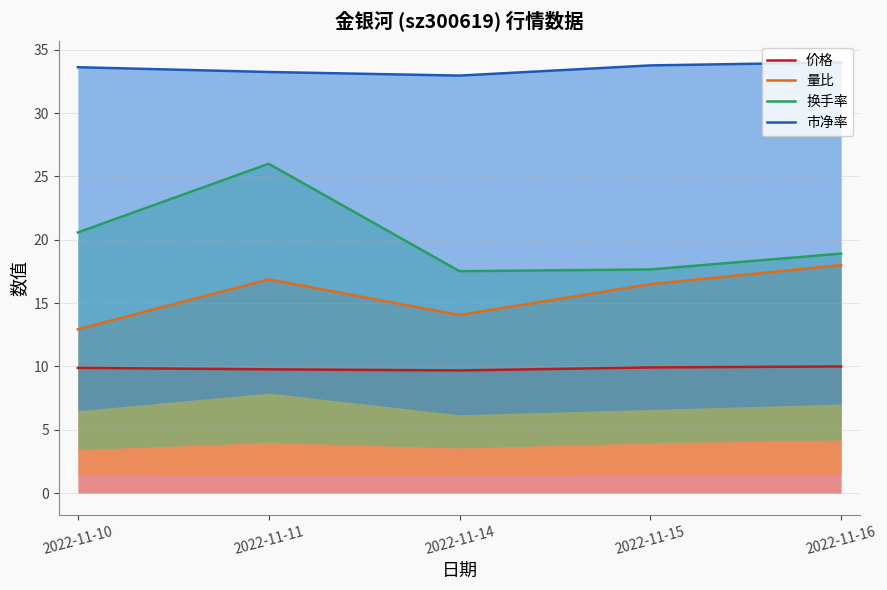

Is the value of 量比 at 2022-11-14 greater than the value of 换手率 at 2022-11-10?

No